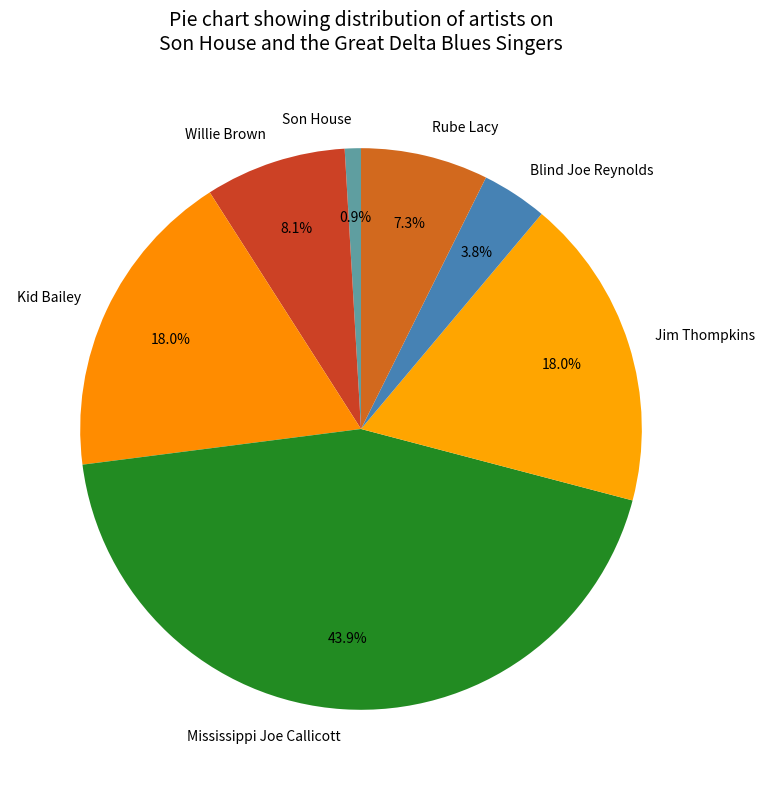

Is Son House the majority of the pie?

No